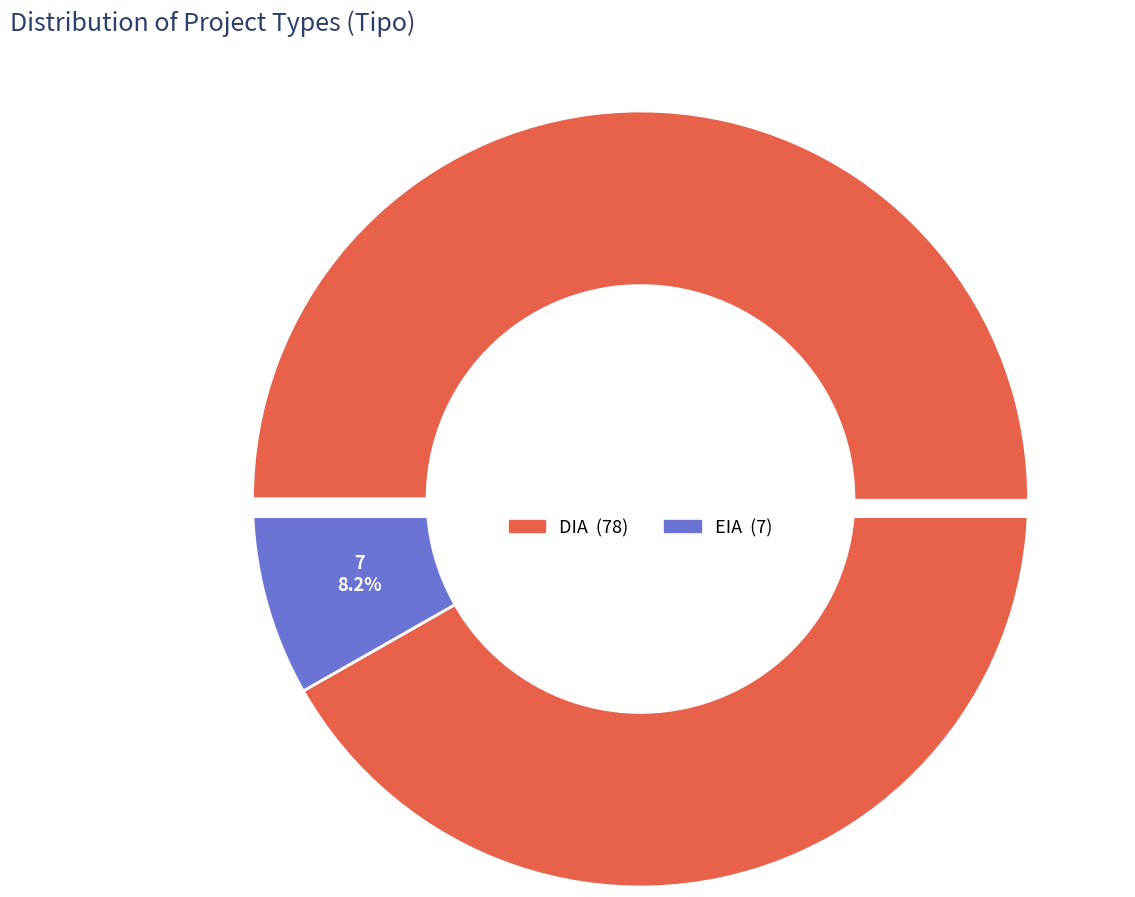

Which slice is the smallest?

EIA